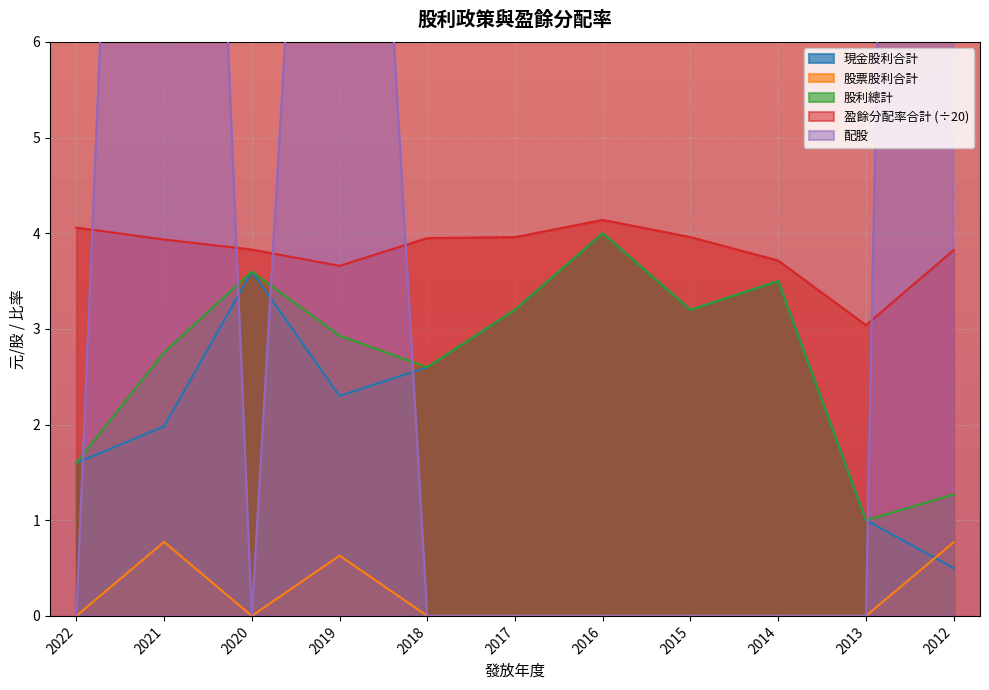

At which category does the chart reach its peak across all series?

2012